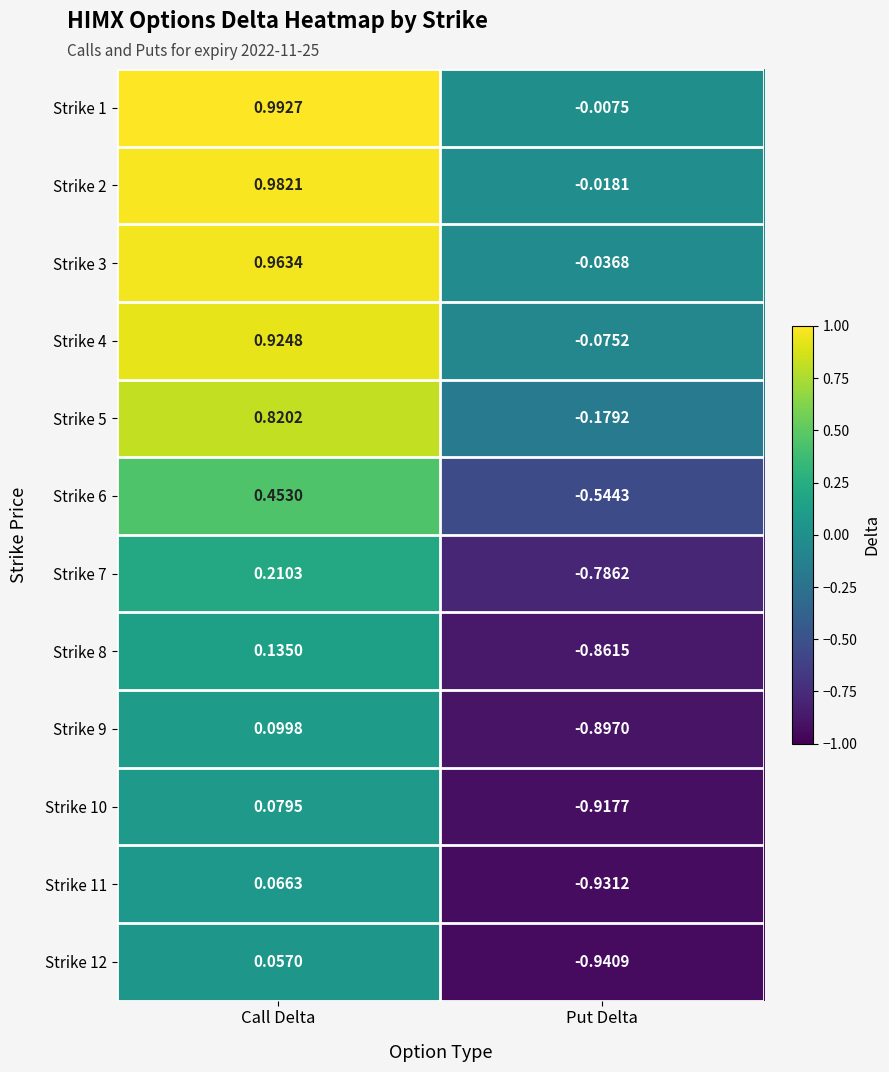

How many data points does each series have?

2